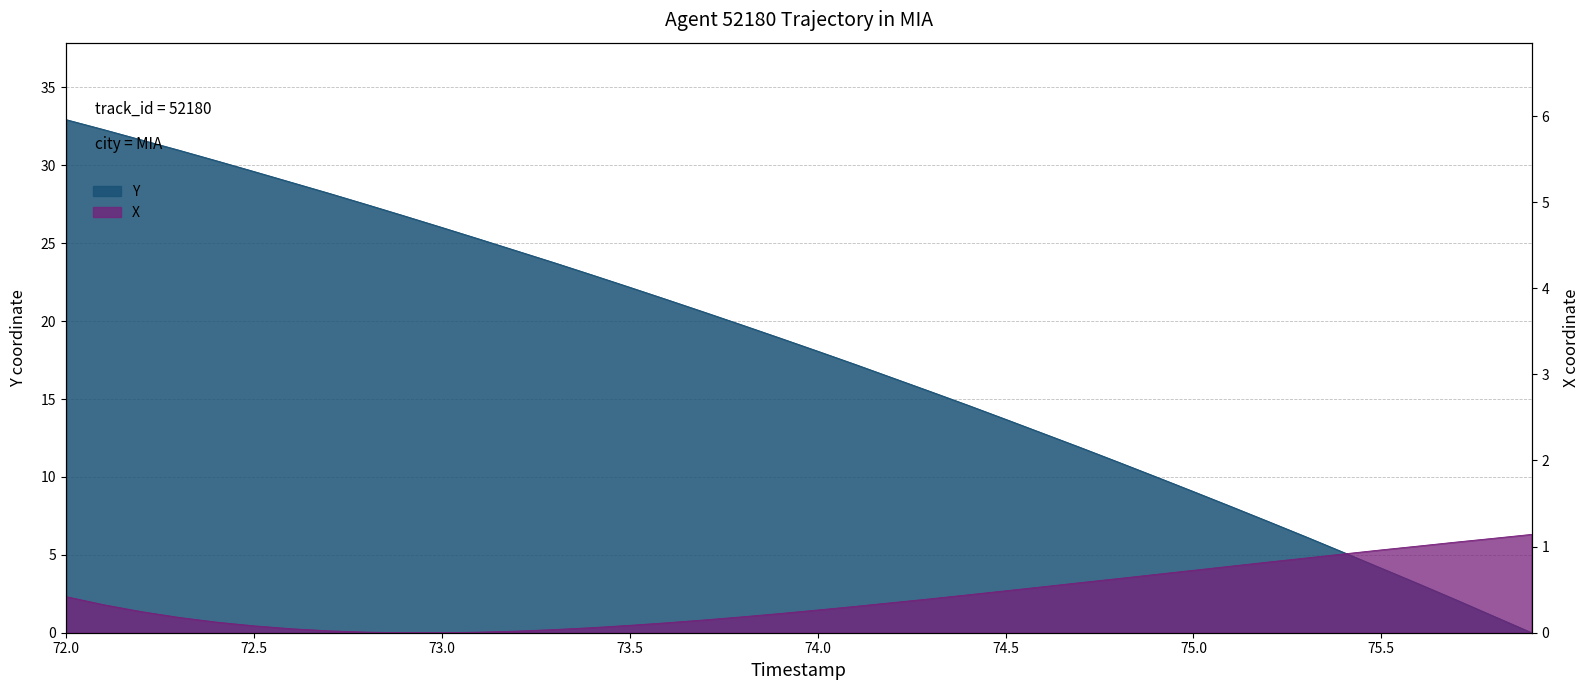

What is the greatest value displayed?

32.9